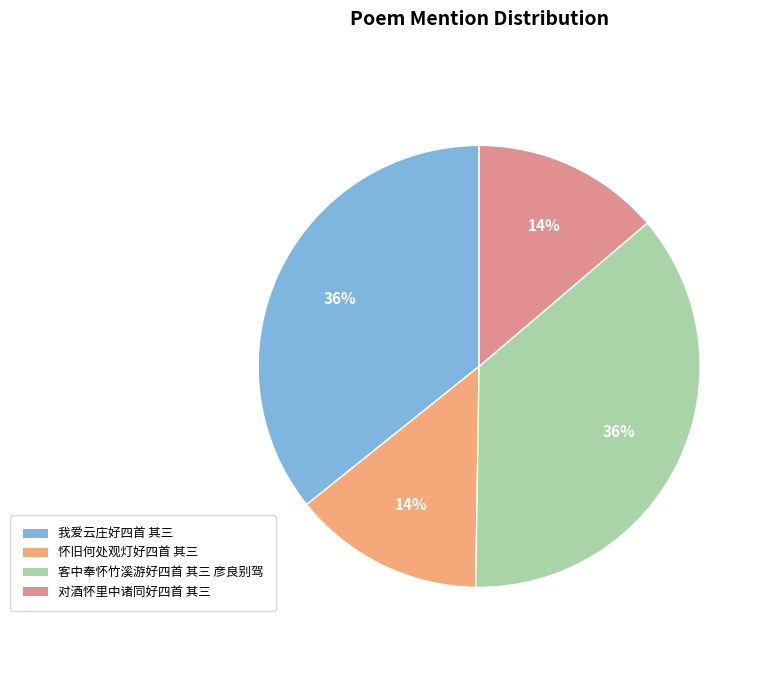

True or false: 对酒怀里中诸同好四首 其三 accounts for 14% of the total.

True